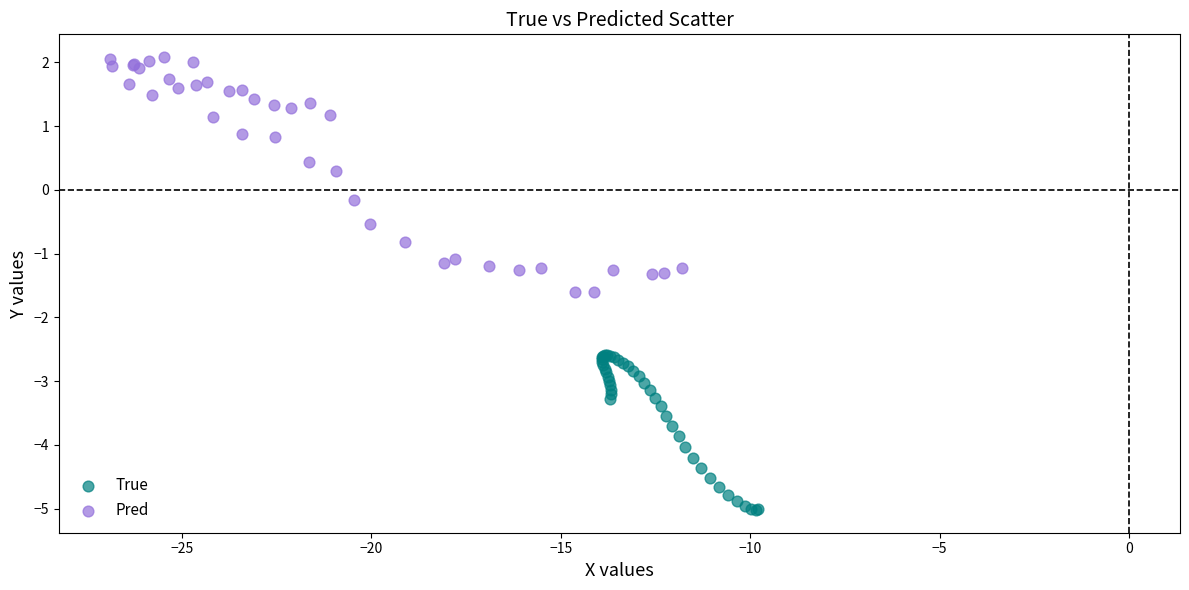

Which series contains the highest Y value?

Pred